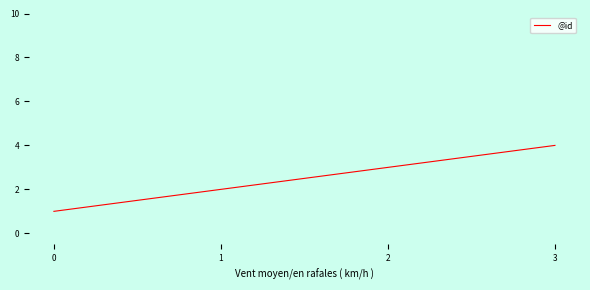

What is the difference between the maximum and second lowest values?

2